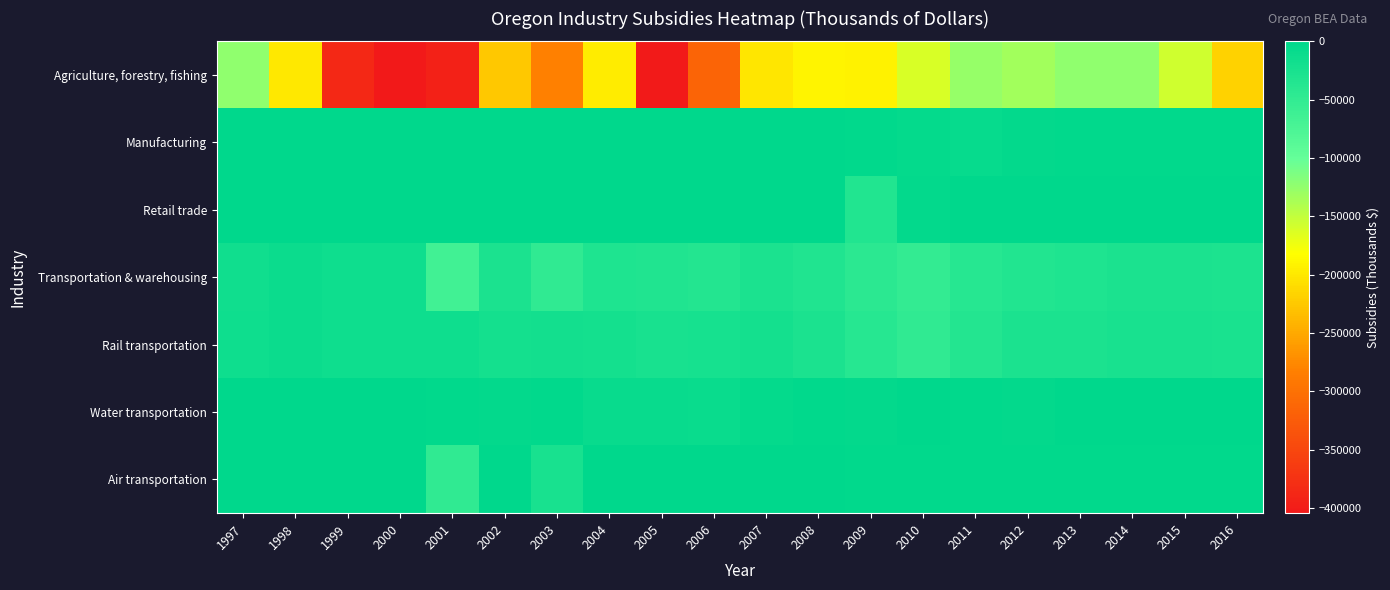

Rank the series at 2009 from highest to lowest value.

Air transportation, Manufacturing, Water transportation, Retail trade, Rail transportation, Transportation & warehousing, Agriculture, forestry, fishing